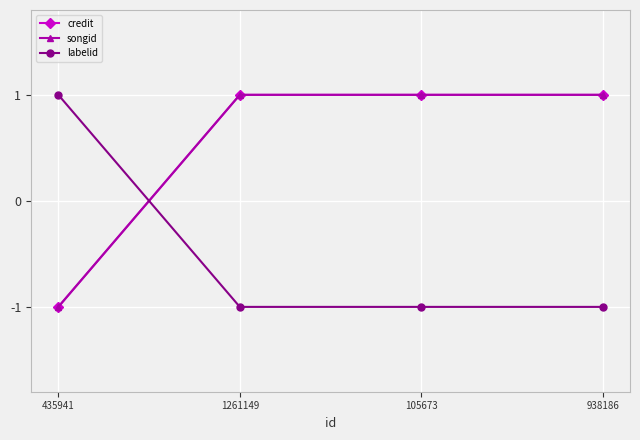

Is this an area chart (filled region under the line)?

No